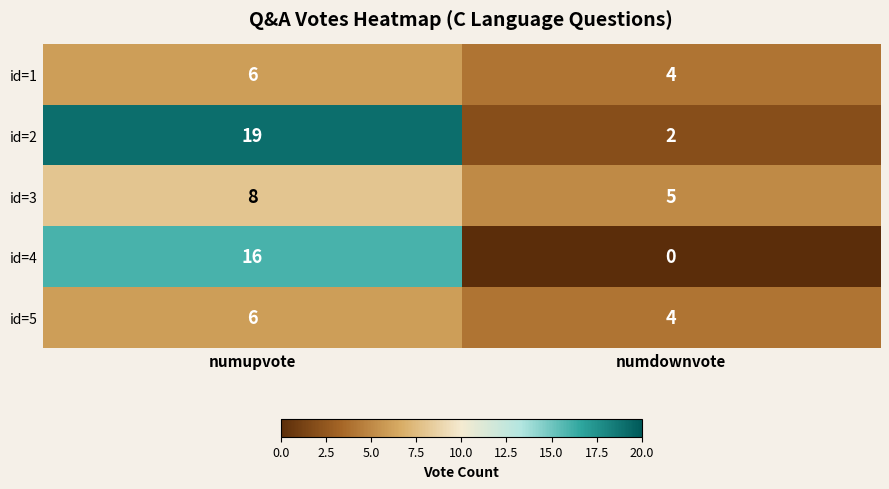

At which label does id=1 reach its minimum?

numdownvote